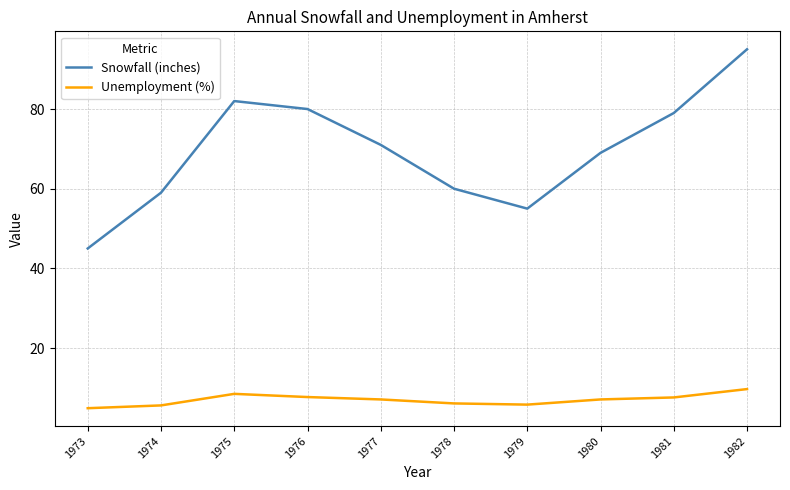

True or false: Unemployment (%) and Snowfall (inches) cross at least once.

False